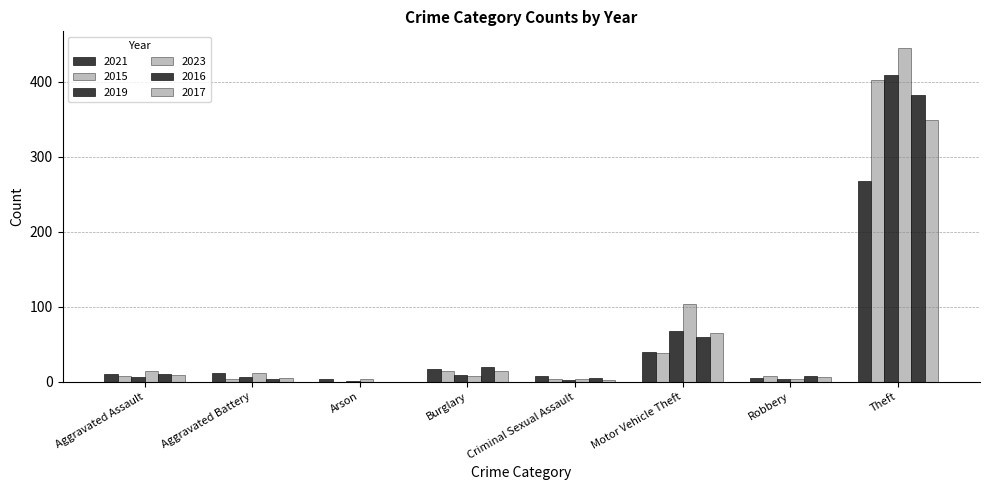

Count the number of categories in the chart.

8